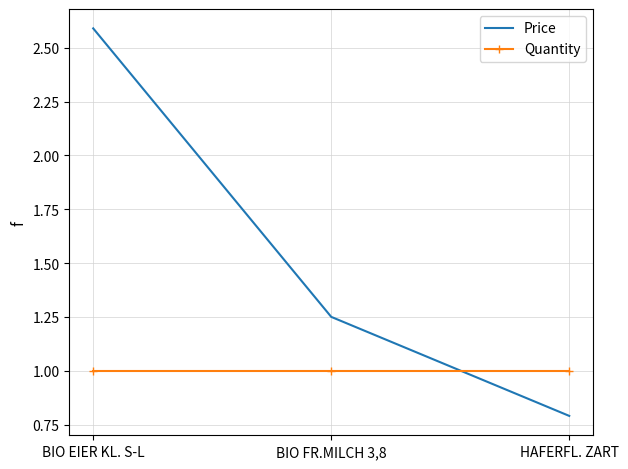

Which category has the lowest value across all series?

HAFERFL. ZART